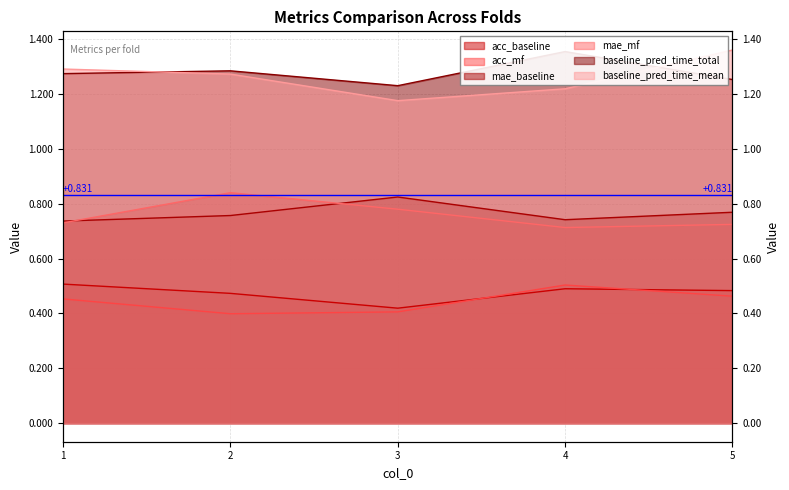

List the labels in order of acc_mf value, largest first.

4, 5, 1, 3, 2